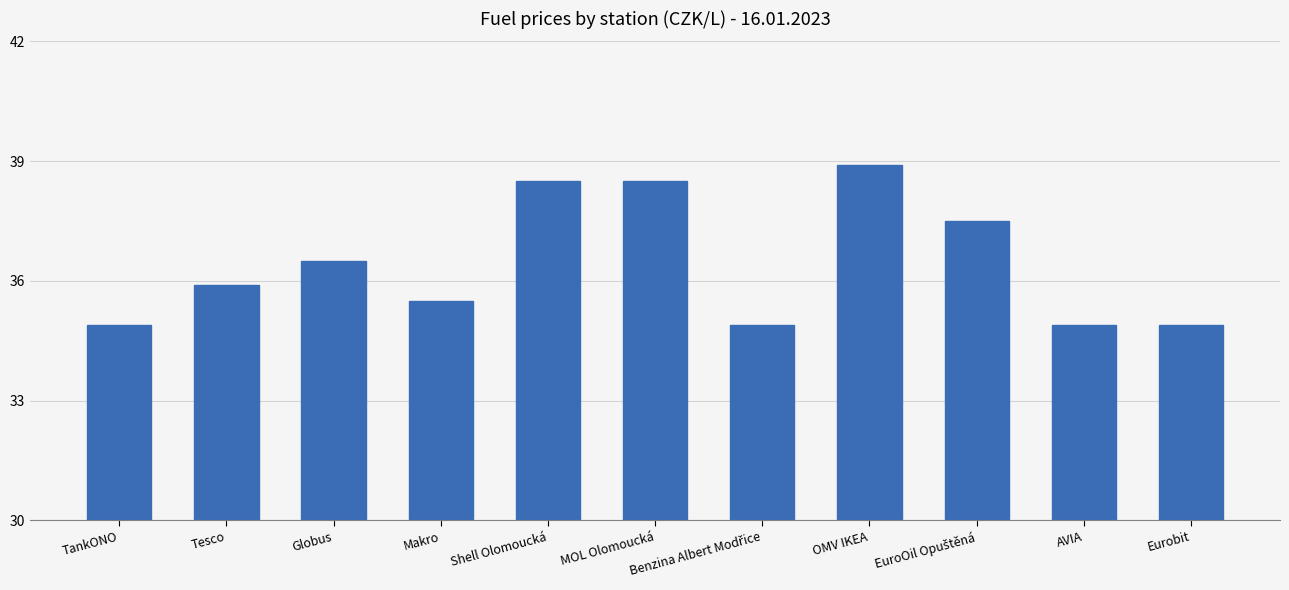

How many series are shown in this chart?

1